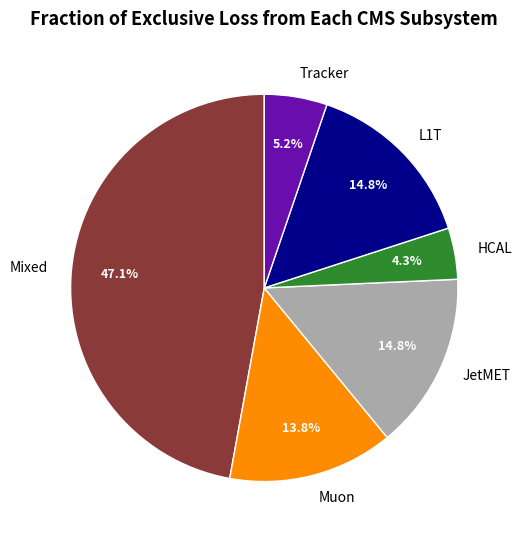

Does any single category account for the majority?

No